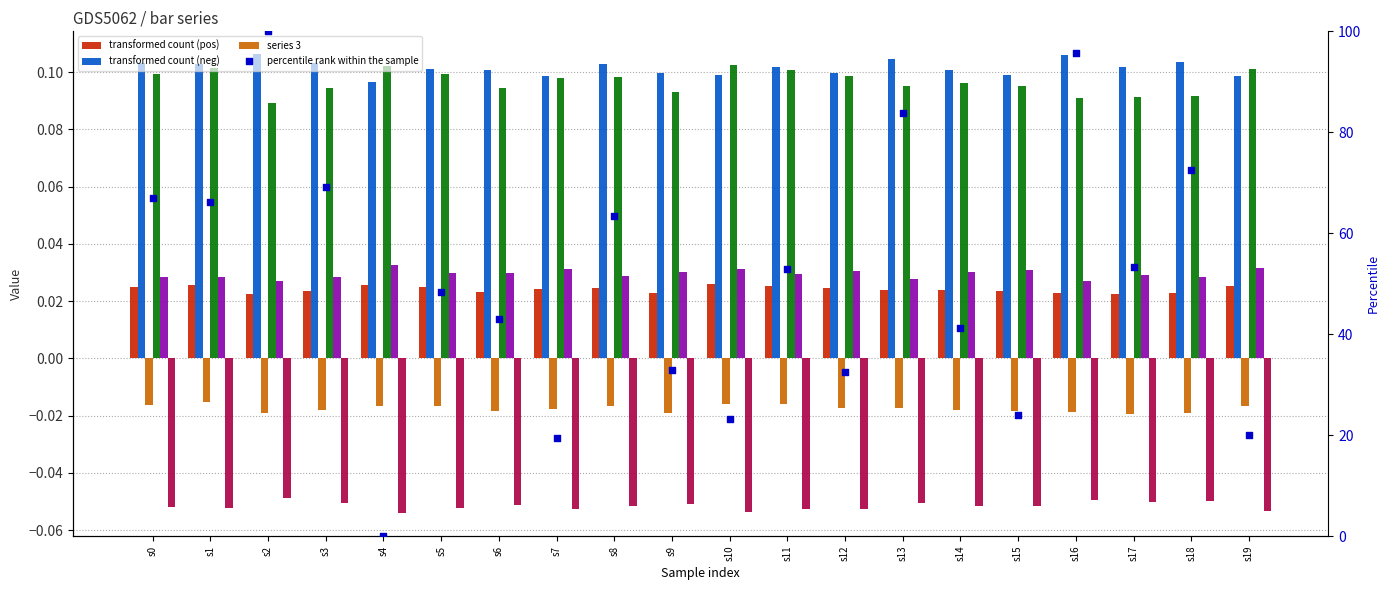

At how many categories does at least one series exceed 0?

20